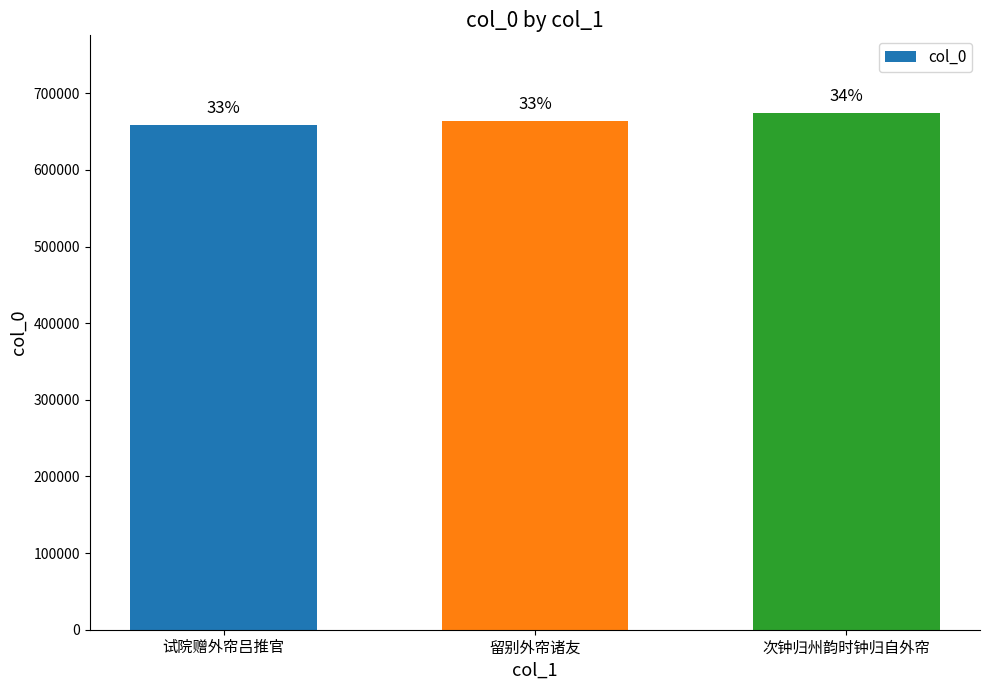

How many bars are there in total?

3